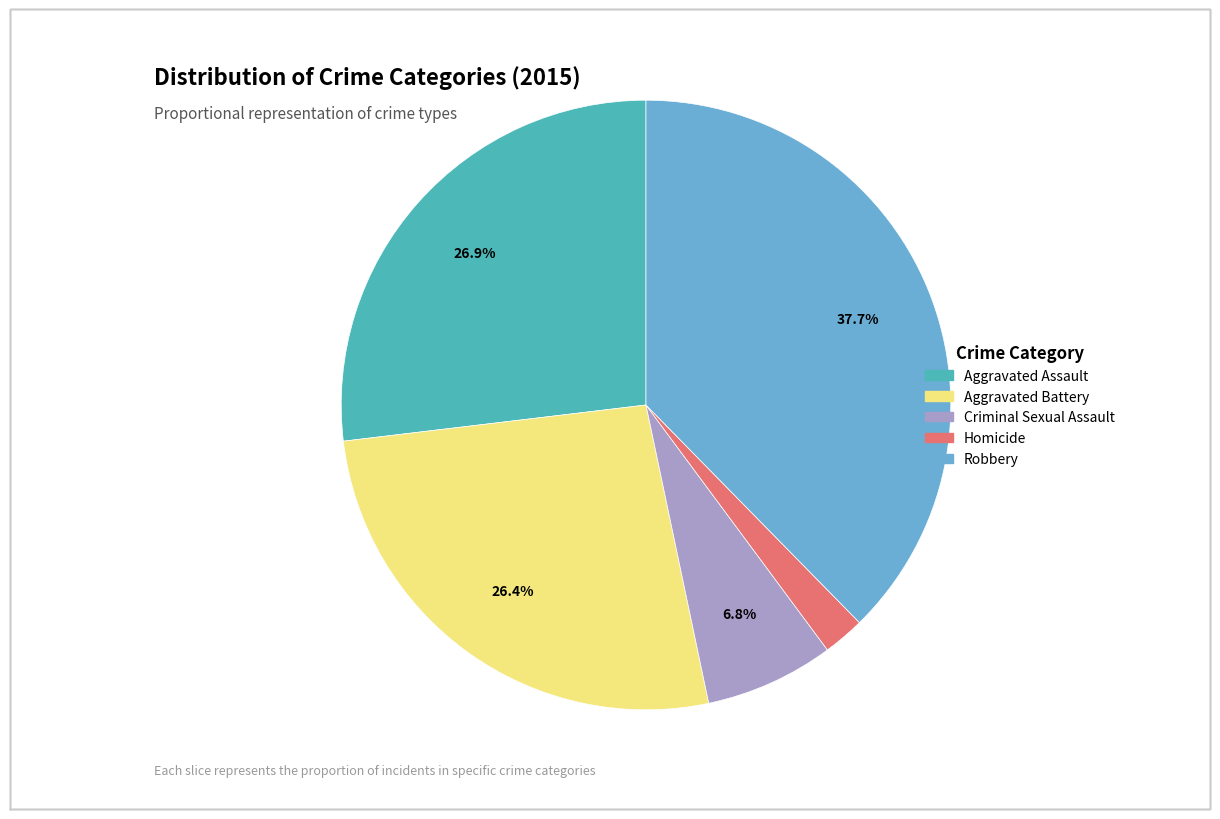

To the nearest percent, what percentage of the pie is Homicide?

2%